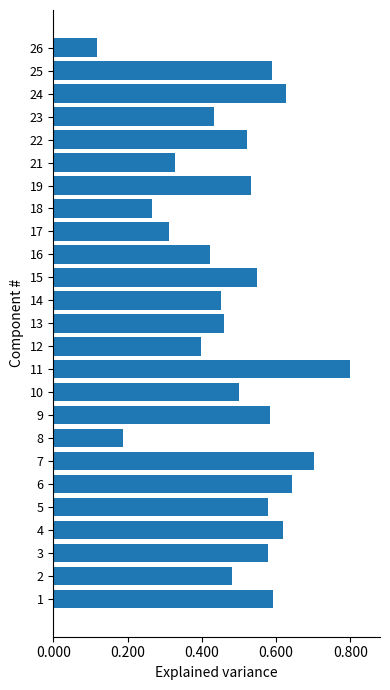

What is the maximum value shown in the chart?

0.8